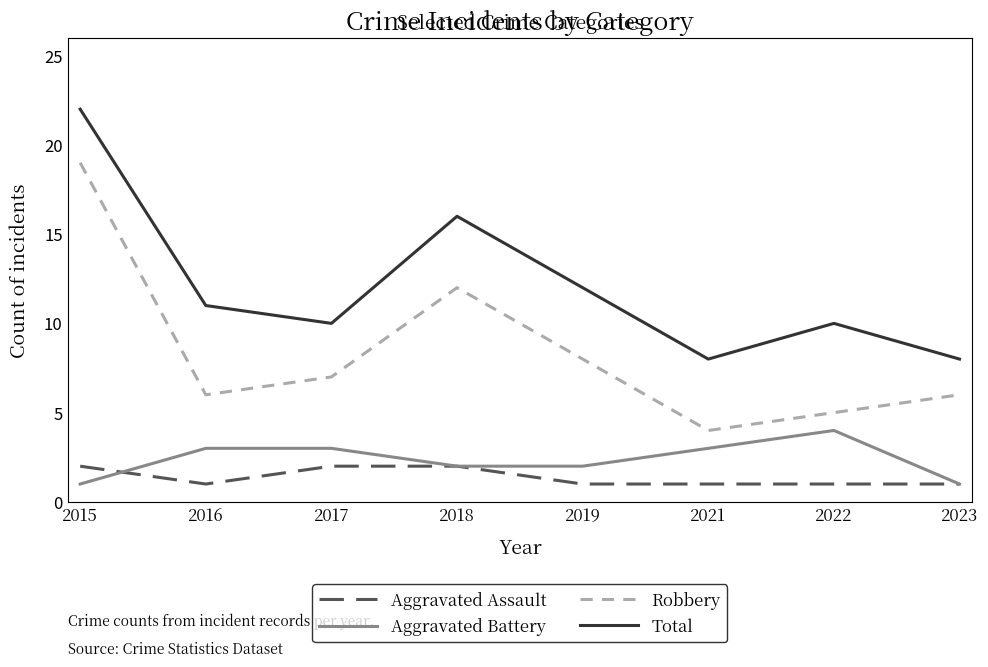

True or false: Robbery and Total cross at least once.

False